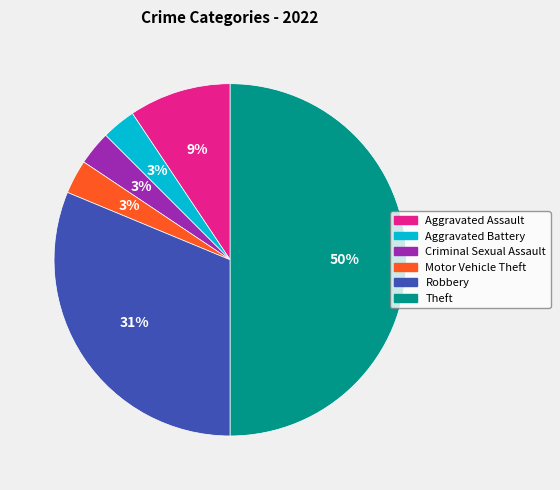

To the nearest percent, what percentage of the pie is Motor Vehicle Theft?

3%